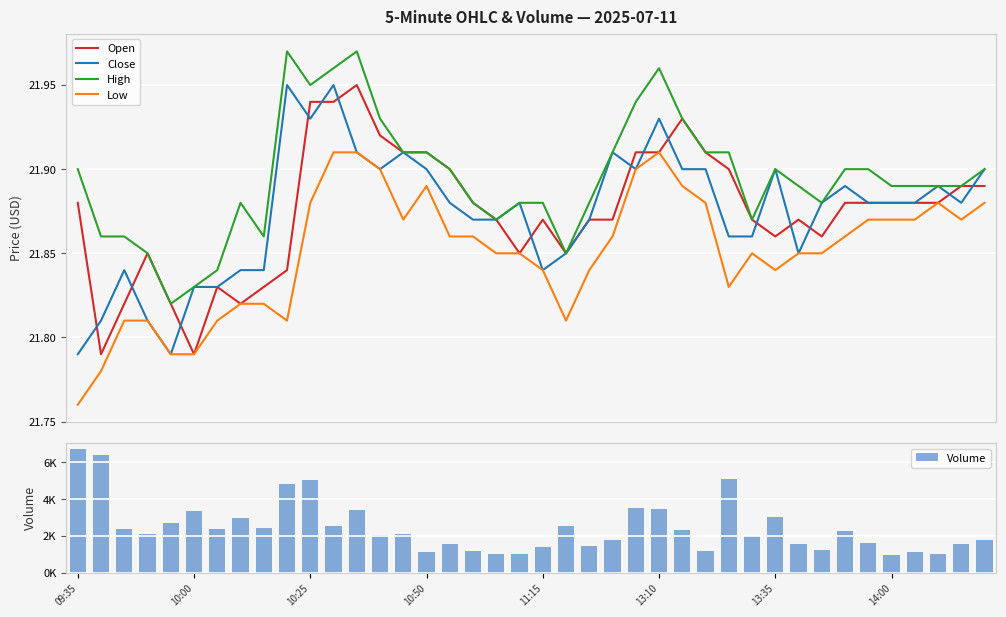

True or false: Low and High cross at least once.

False